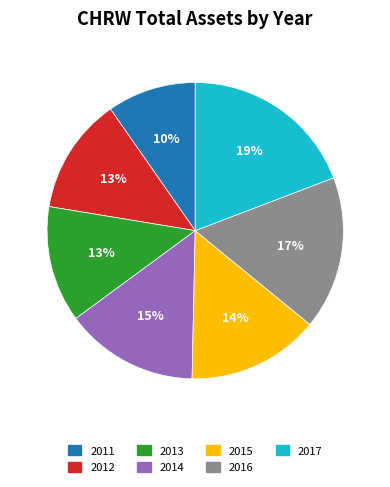

What is the smallest slice in the pie chart?

2011